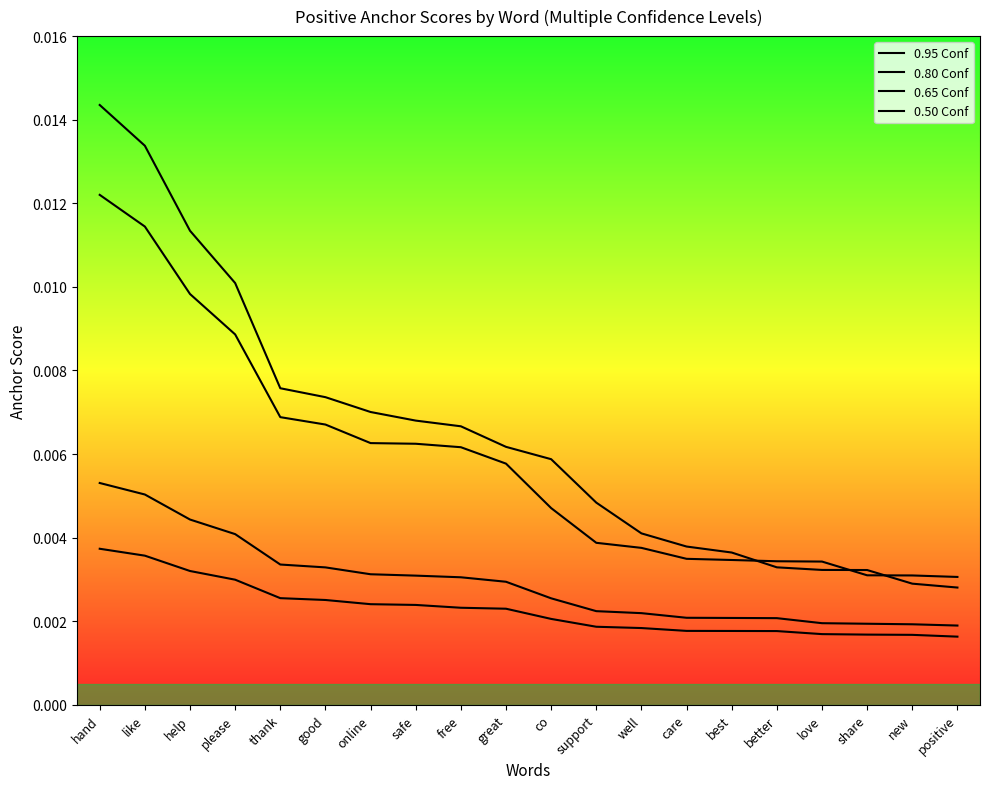

At how many categories does at least one series exceed 0?

20